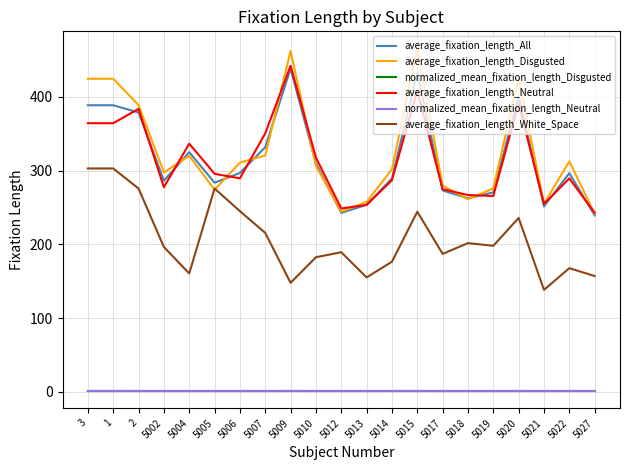

The value of average_fixation_length_White_Space at 1 is 476.9. True or false?

False